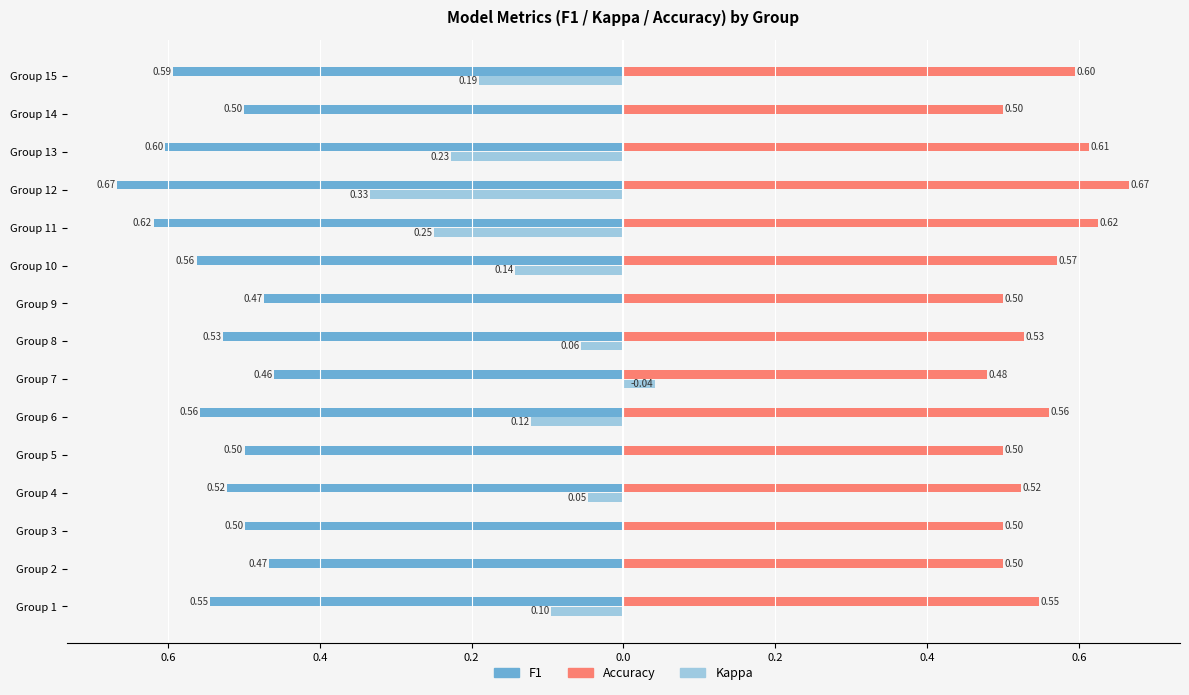

Does the chart contain any negative values?

Yes